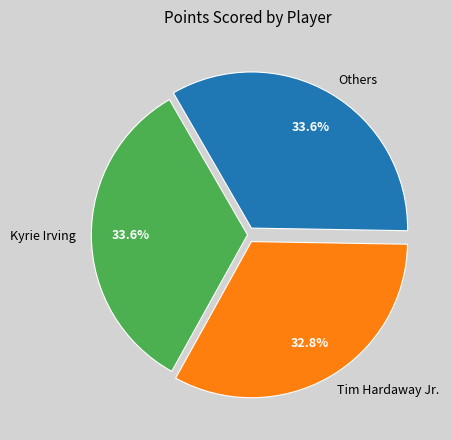

What is the ratio of the value at Others to the value at Tim Hardaway Jr.?

1.0